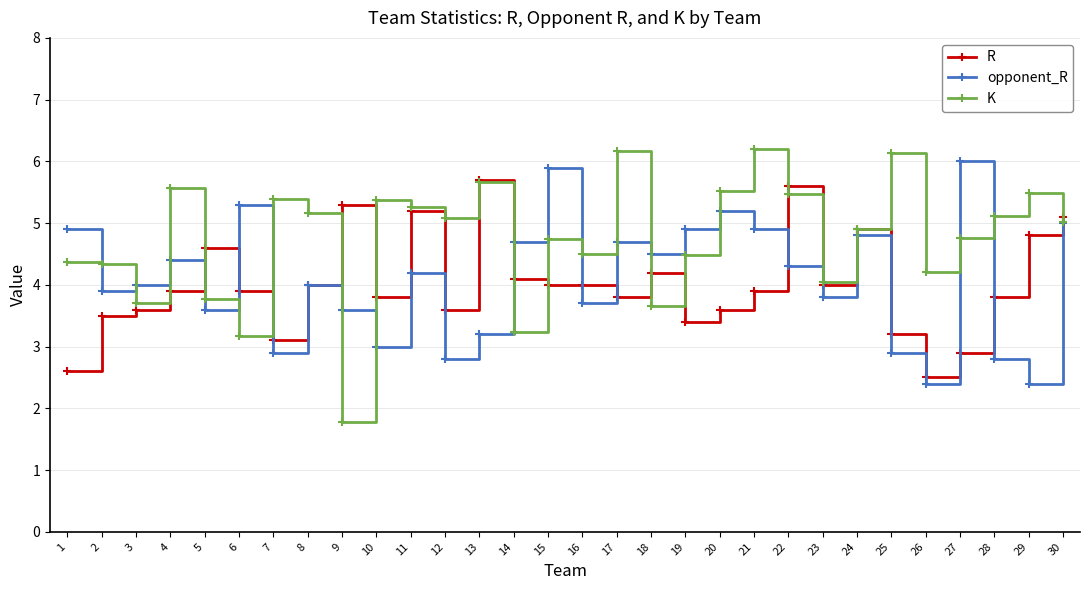

Where do R and opponent_R first cross each other?

4 and 5